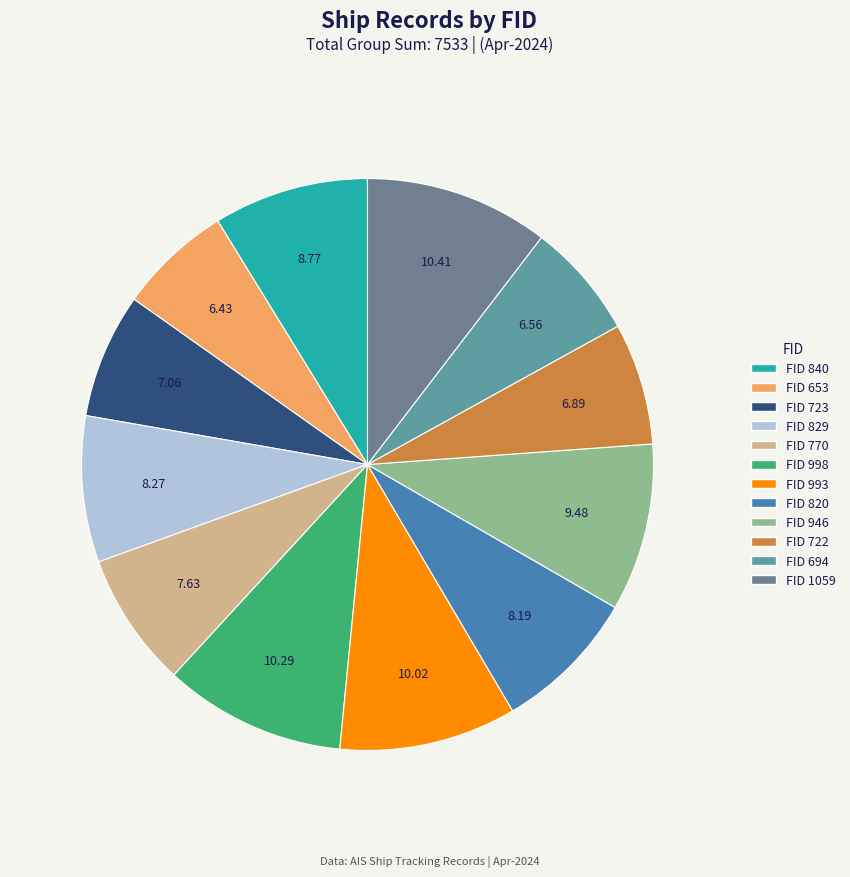

How many segments does this pie chart have?

12